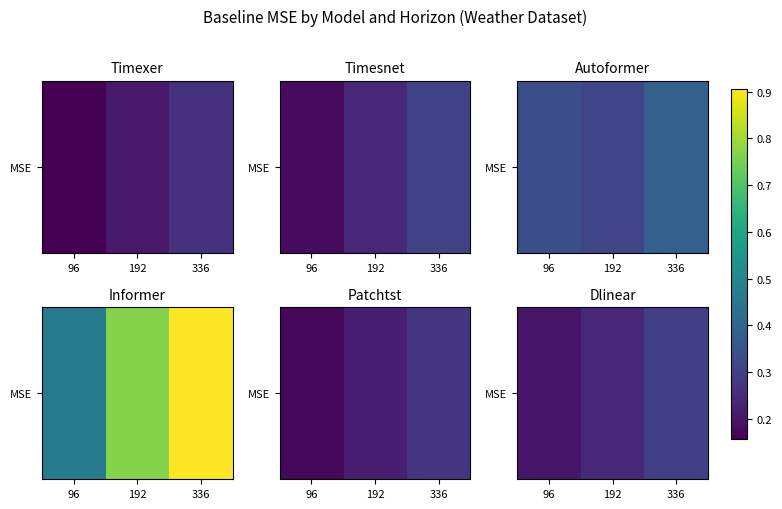

What is the maximum value shown in the chart?

0.3